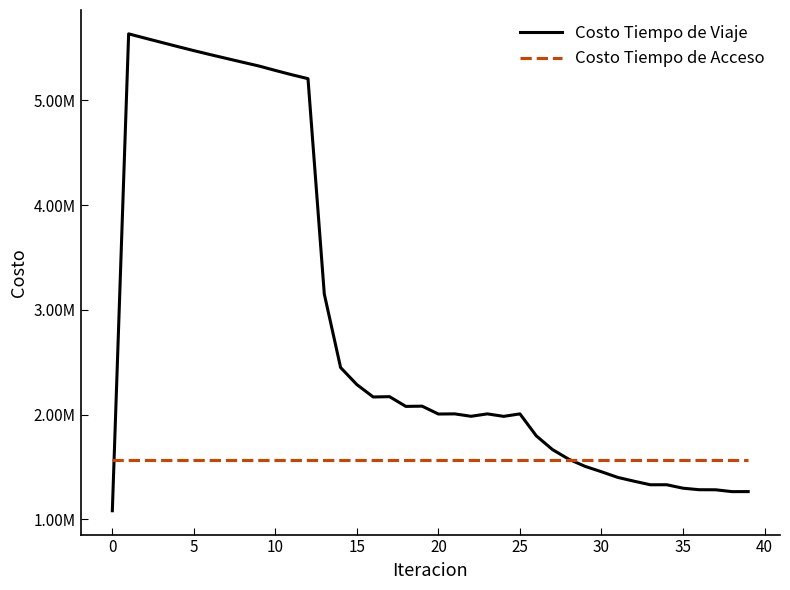

What is the lowest value of the Costo Tiempo de Acceso series?

1571561.8